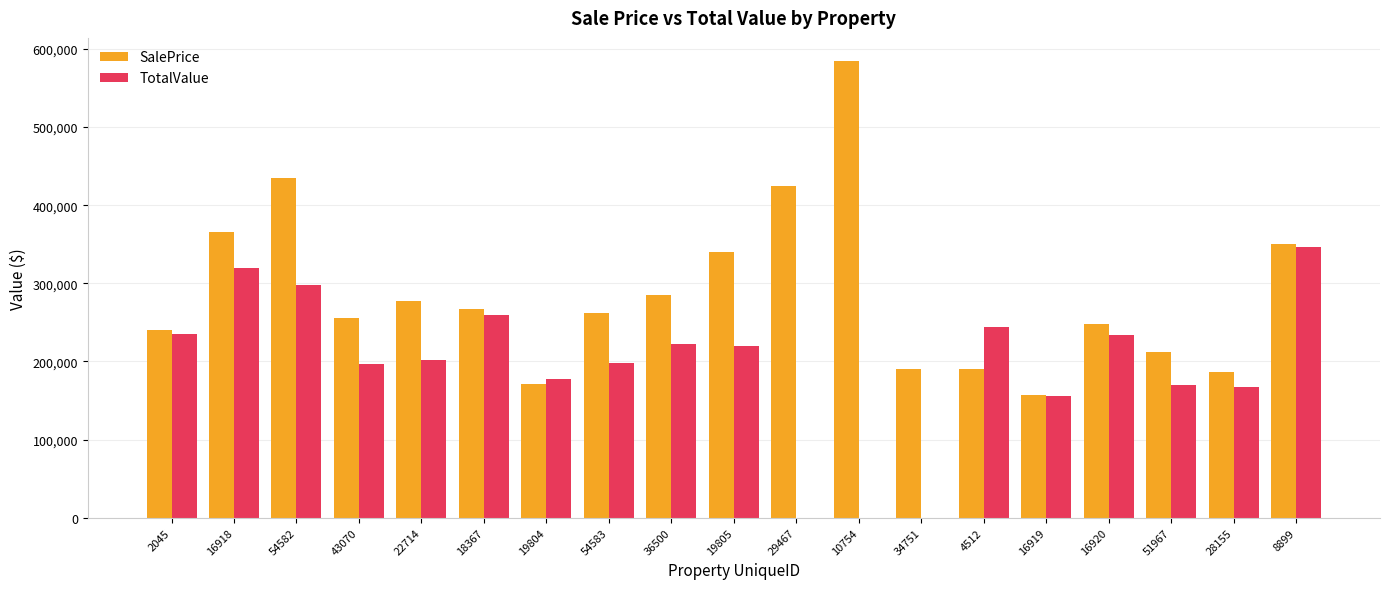

What is the sum of all SalePrice values?

5441100